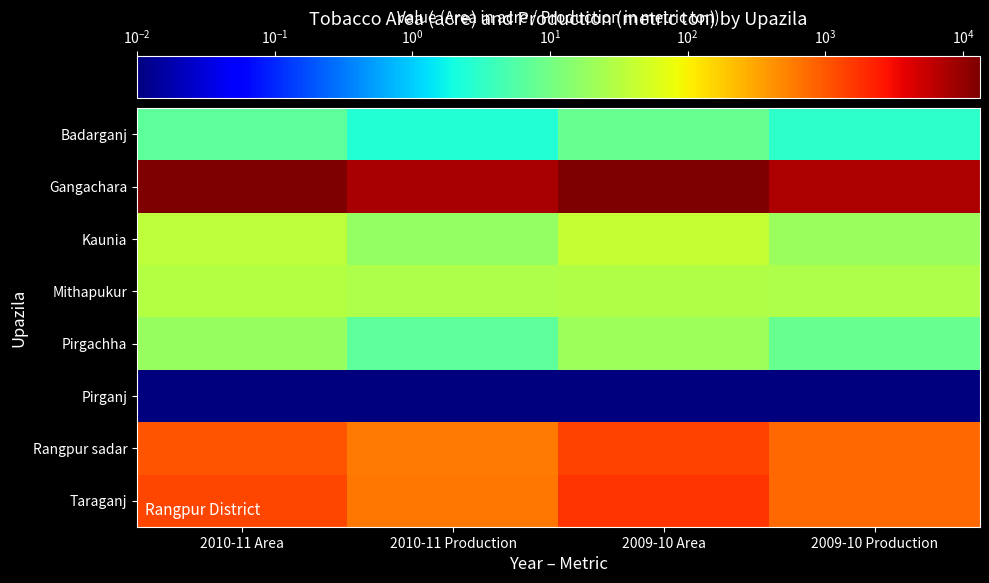

Which series changed the most between 2010-11 Area and 2009-10 Area?

Taraganj